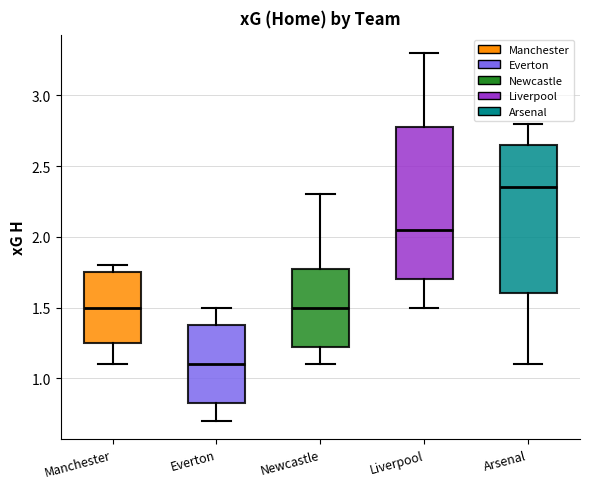

Where does the median line of the box for Newcastle sit on the y-axis? The values are not printed on the chart, so give them approximately, as read against the axis.

1.50